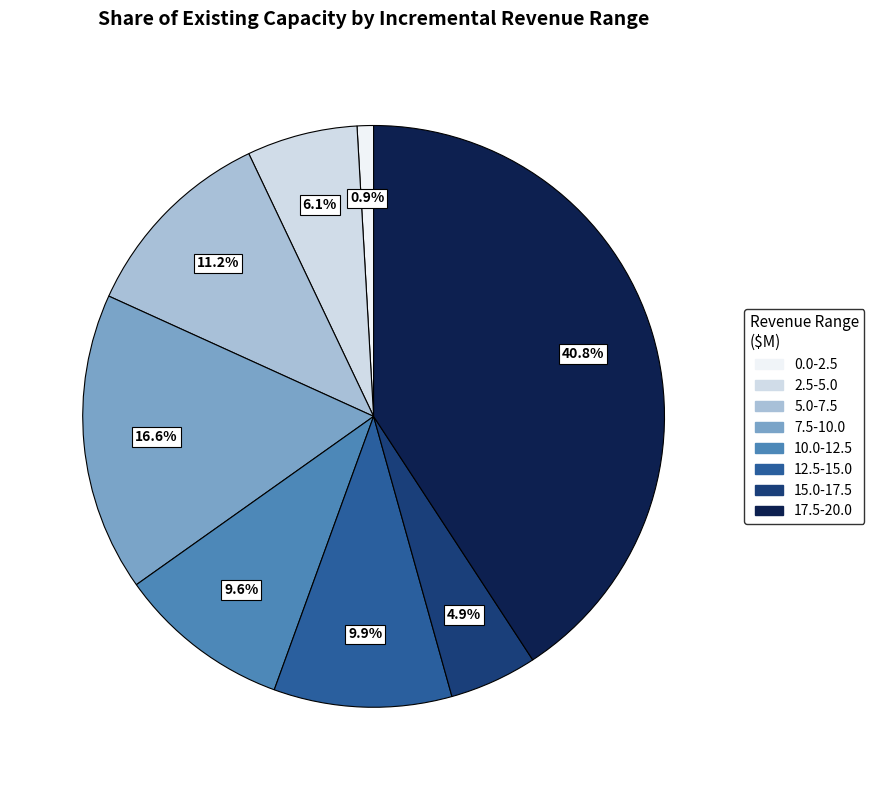

Which category has the smallest portion of the pie?

0.0-2.5